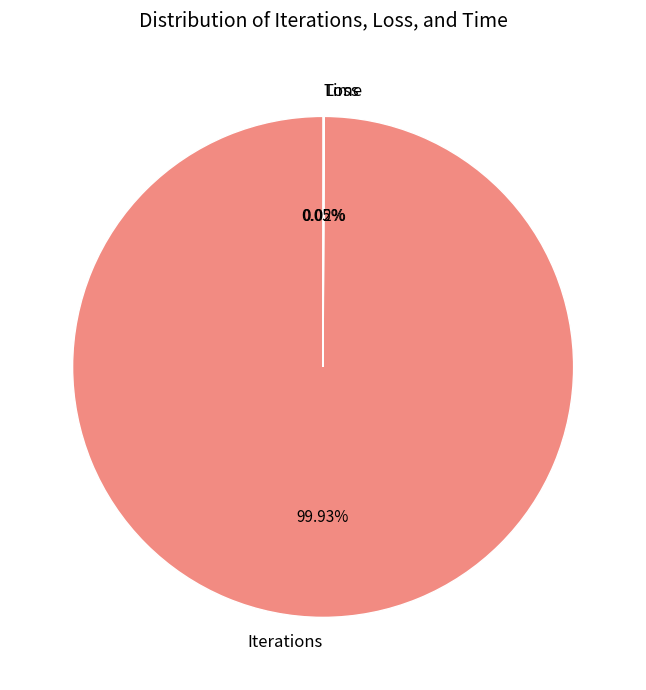

What is the majority slice?

Iterations